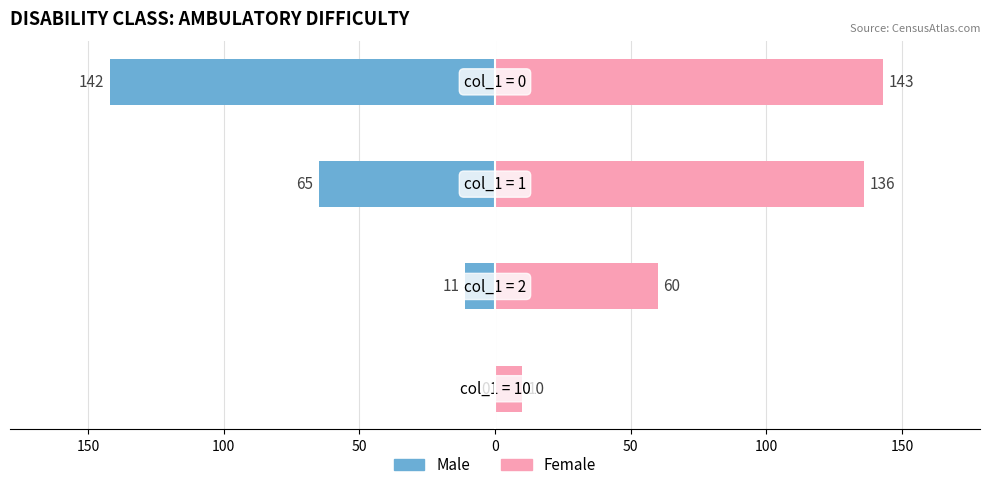

Reading right to left, list all the values displayed in this chart.

Male: 50=-142	100=-65	150=-11	200=0
Female: 50=143	100=136	150=60	200=10